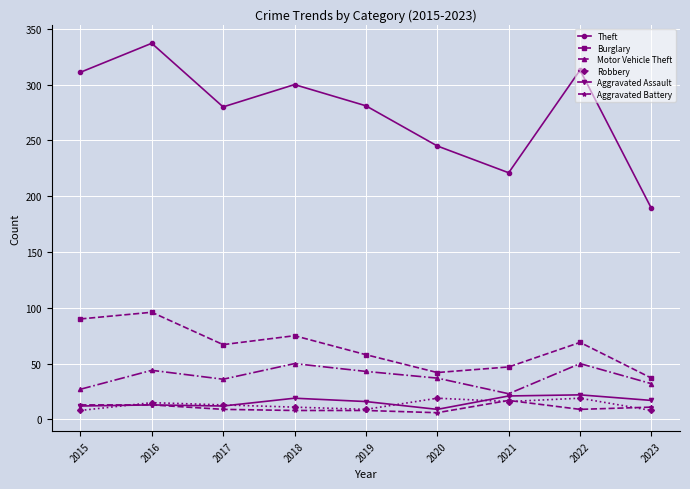

What is the sum of all Aggravated Assault values?

141